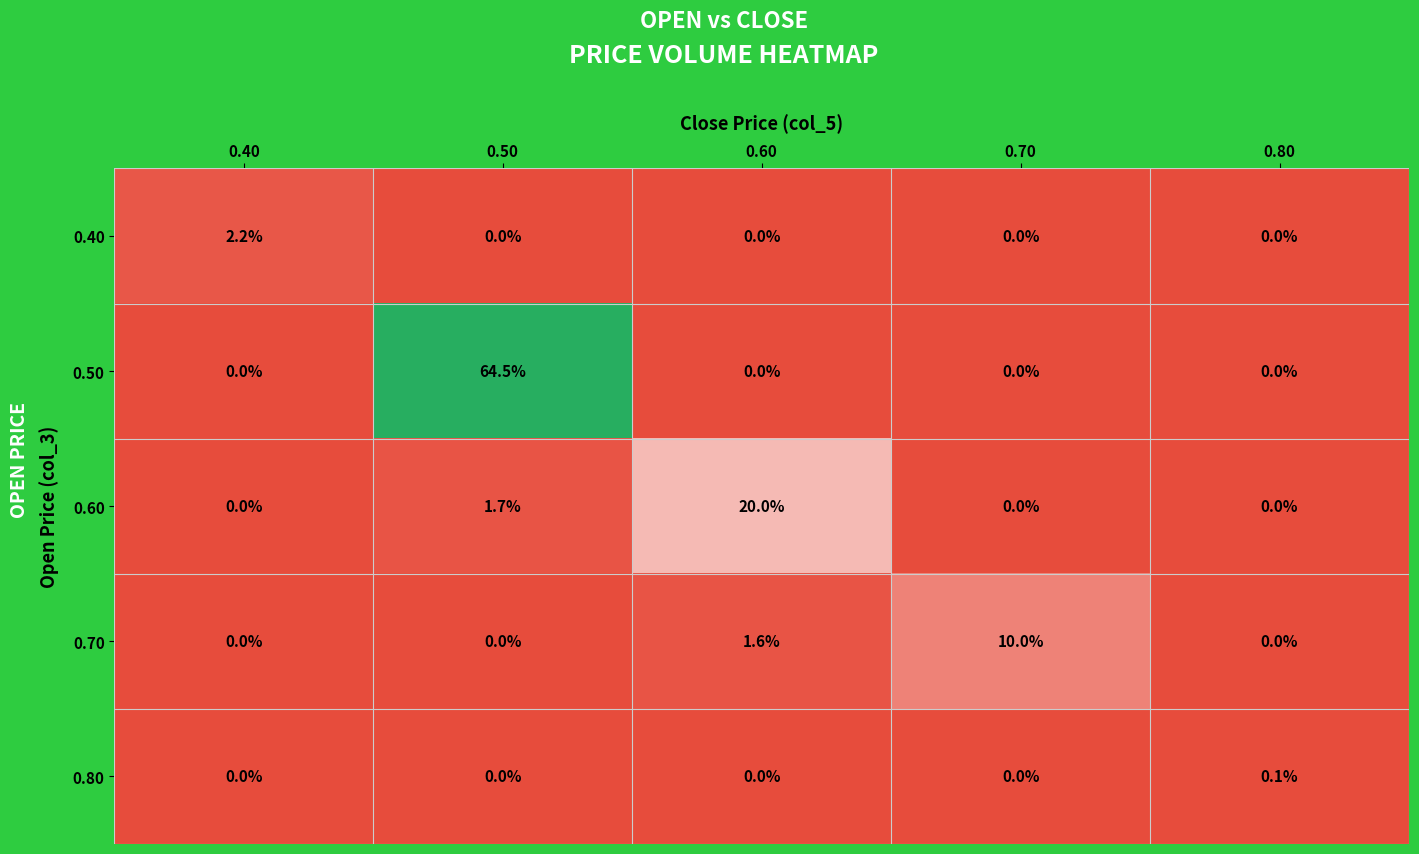

True or false: 0.80 has a value of 0.0 at 0.60.

True